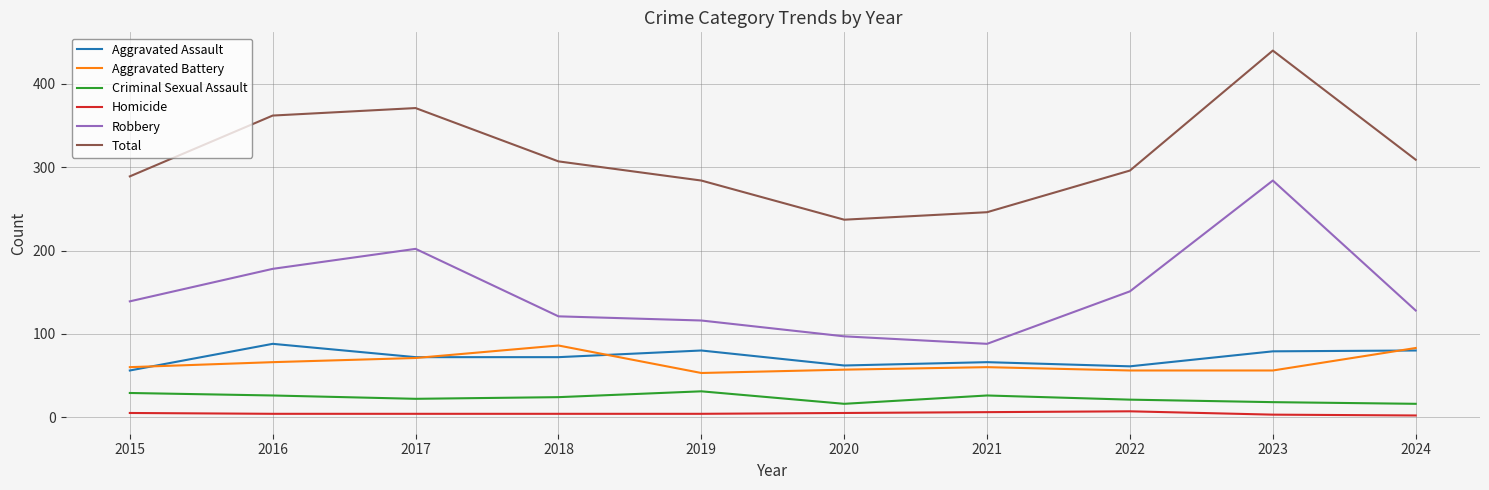

In Robbery, how many points are lower than both neighbors (excluding endpoints)?

1